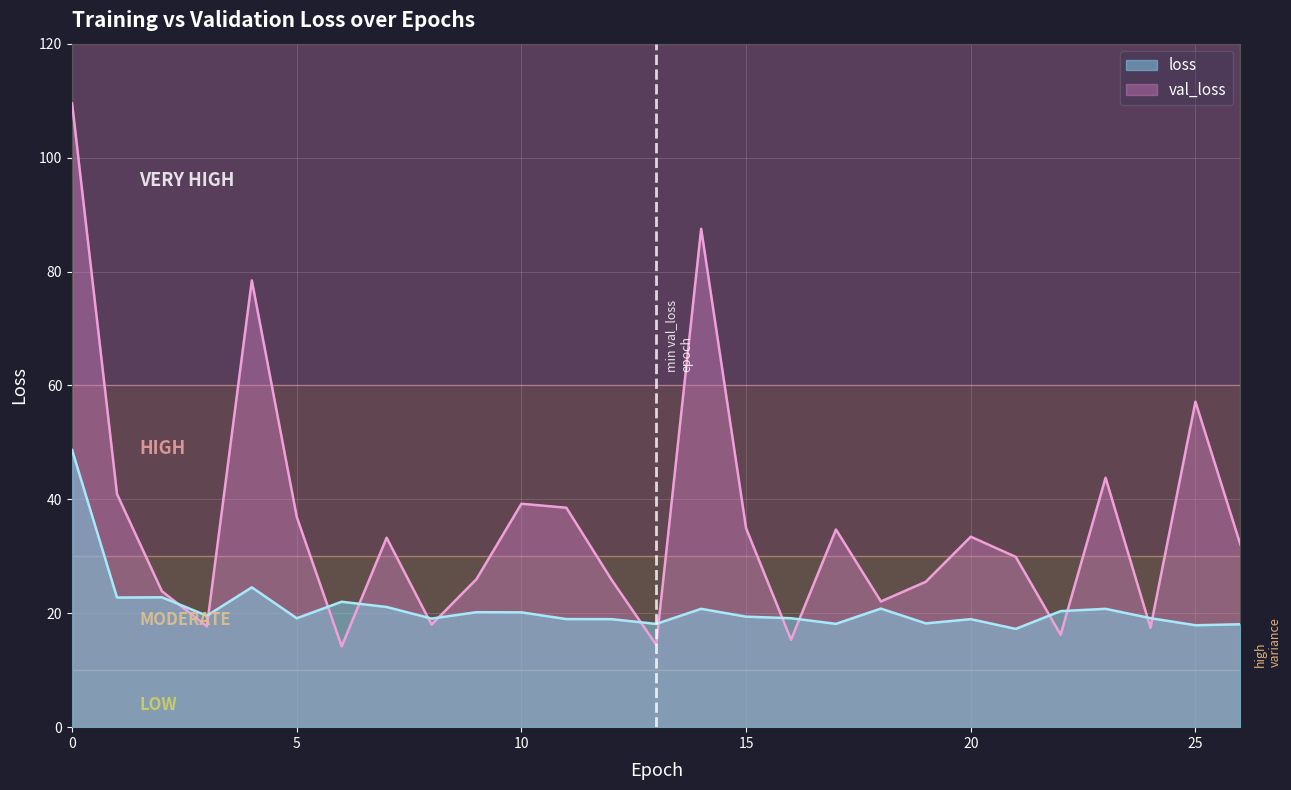

At which category does the chart reach its minimum across all series?

6